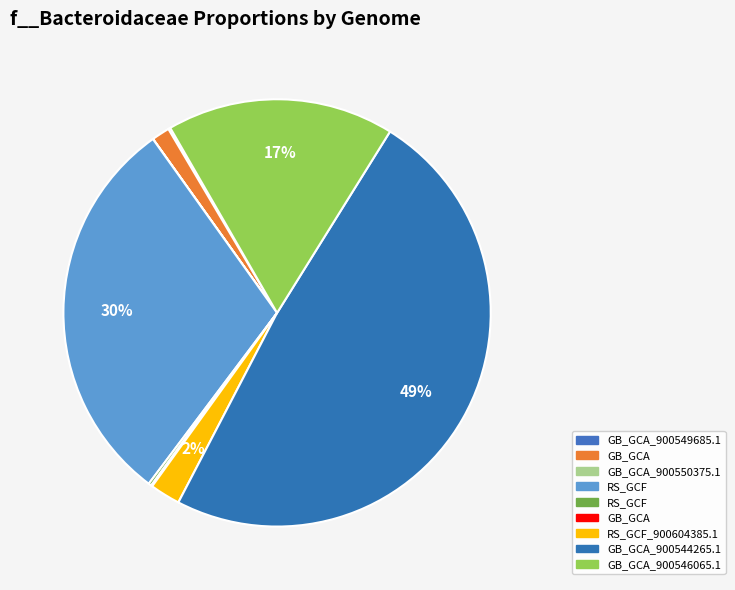

Is there a majority slice in this chart?

No